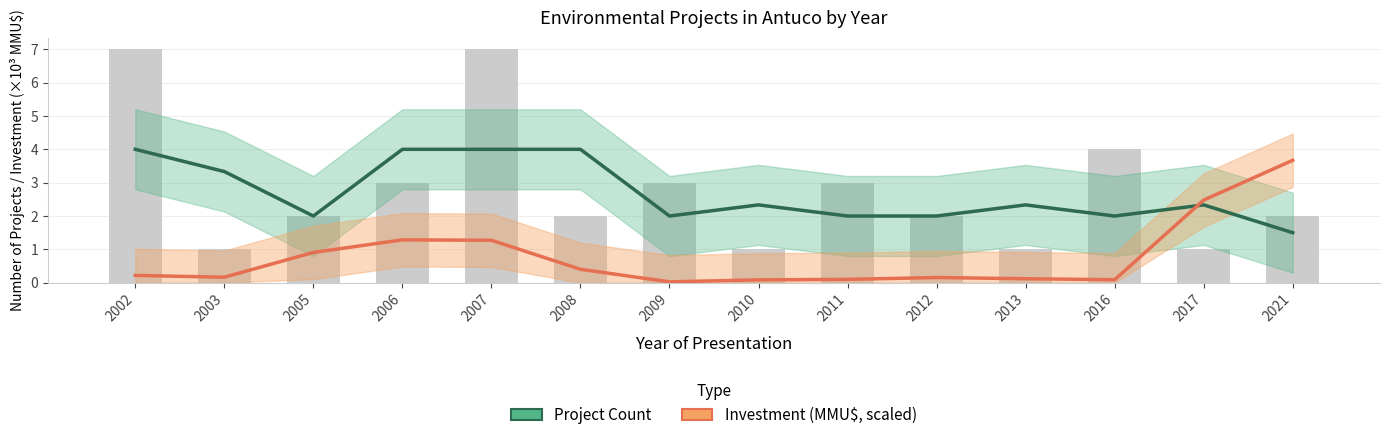

Reading left to right, extract all data points from this chart.

7	1	2	3	7	2	3	1	3	2	1	4	1	2